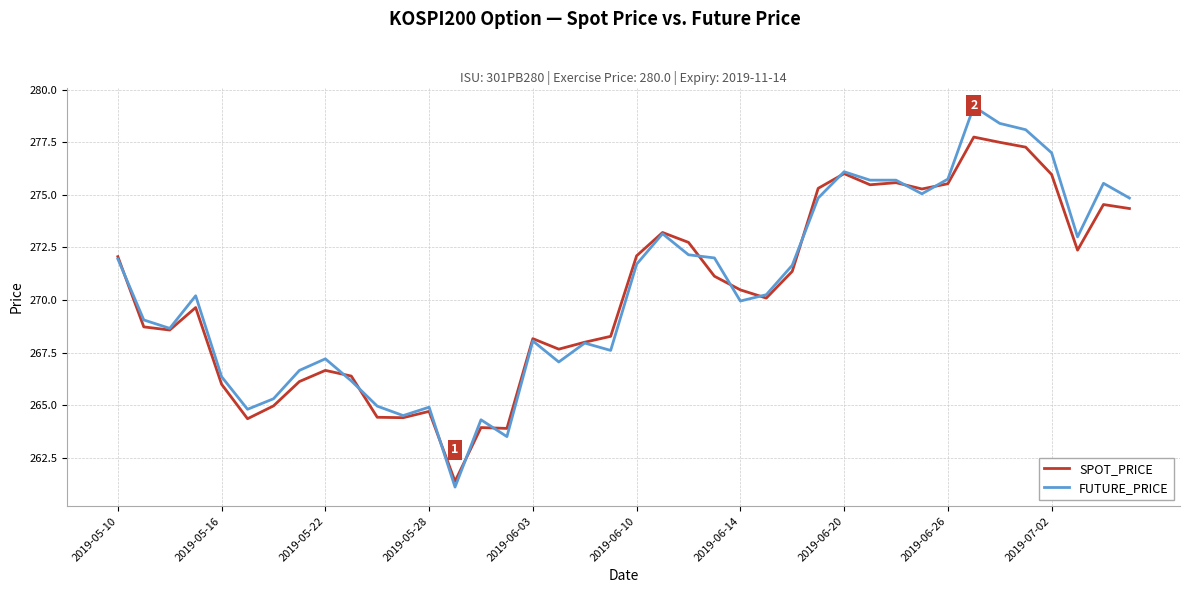

What is the greatest value displayed?

279.2